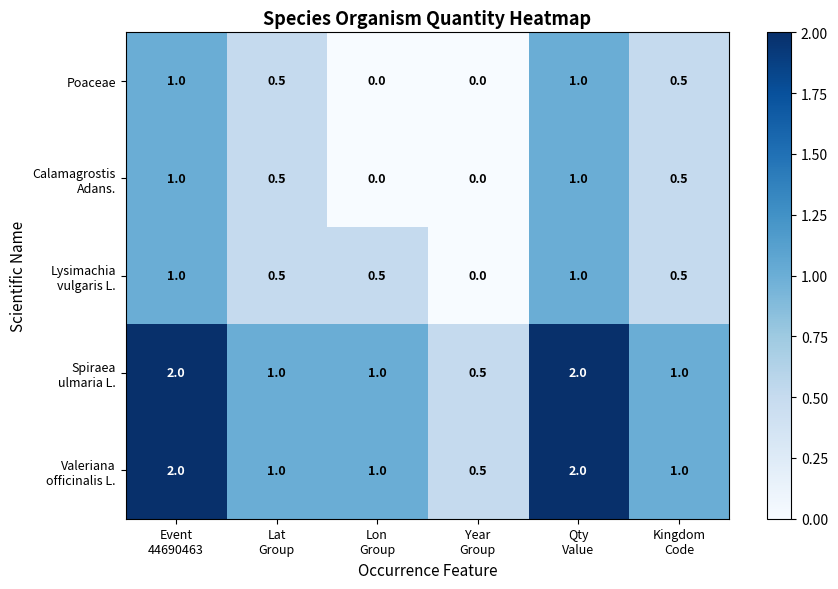

What is the difference between the second highest and second lowest values in the Poaceae series?

1.0